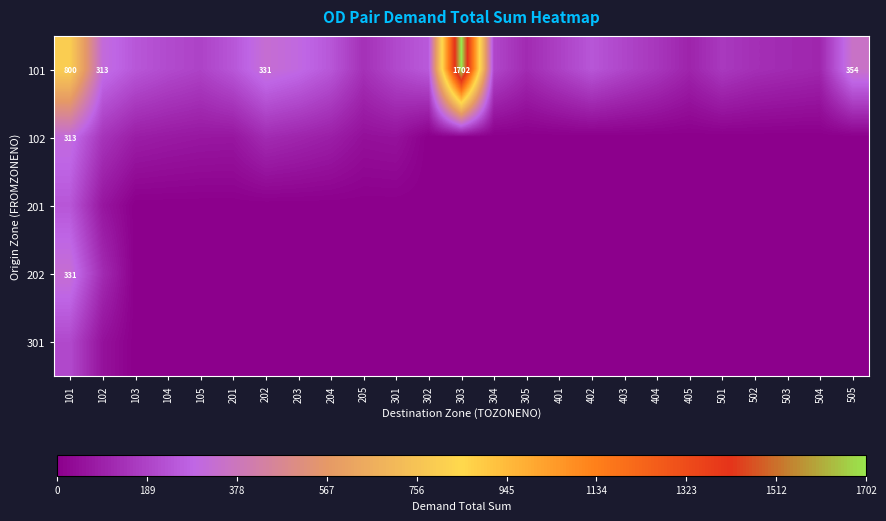

At which category is the sum across all series the highest?

101